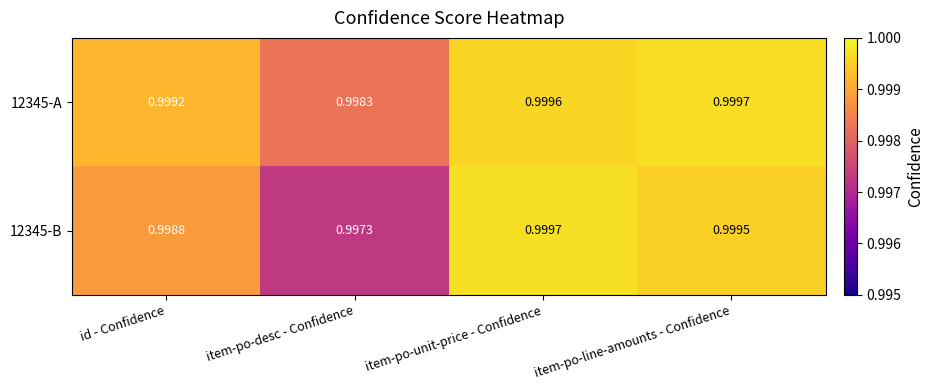

At how many categories does at least one series exceed 0?

4